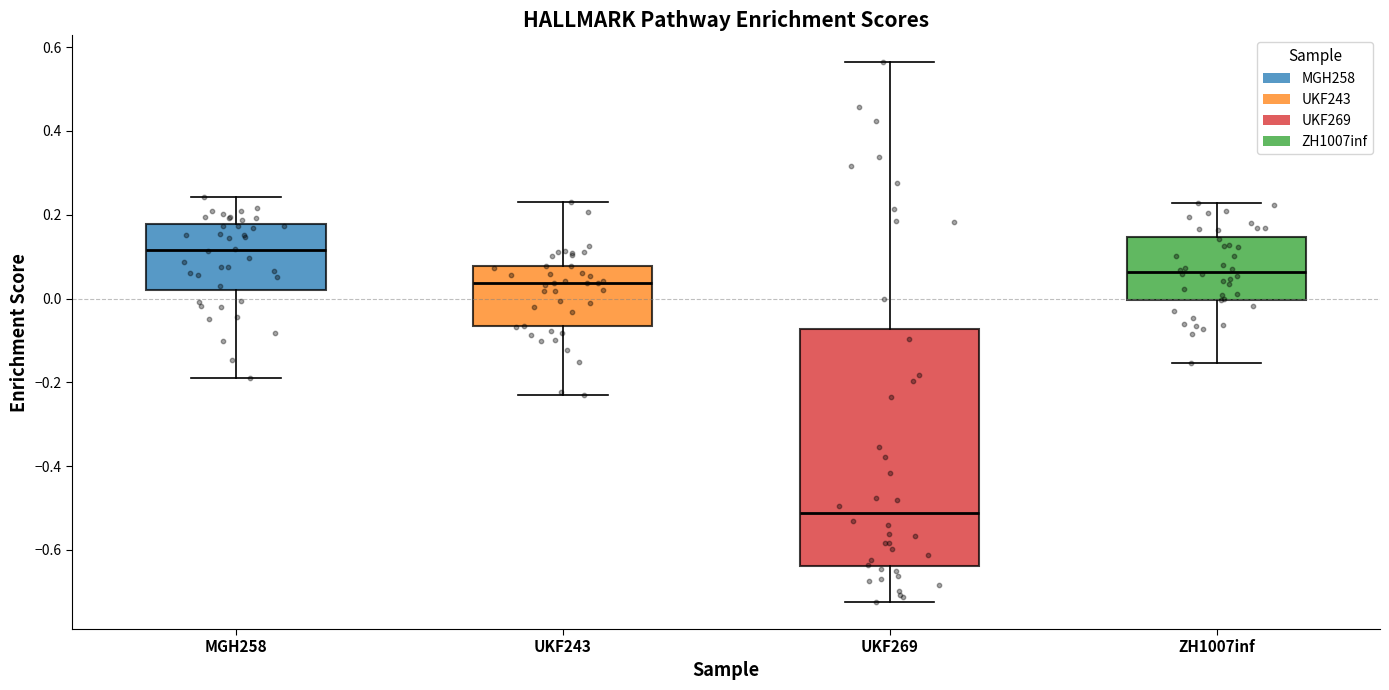

Where does the lower whisker of the box for ZH1007inf end on the y-axis? The values are not printed on the chart, so give them approximately, as read against the axis.

-0.16